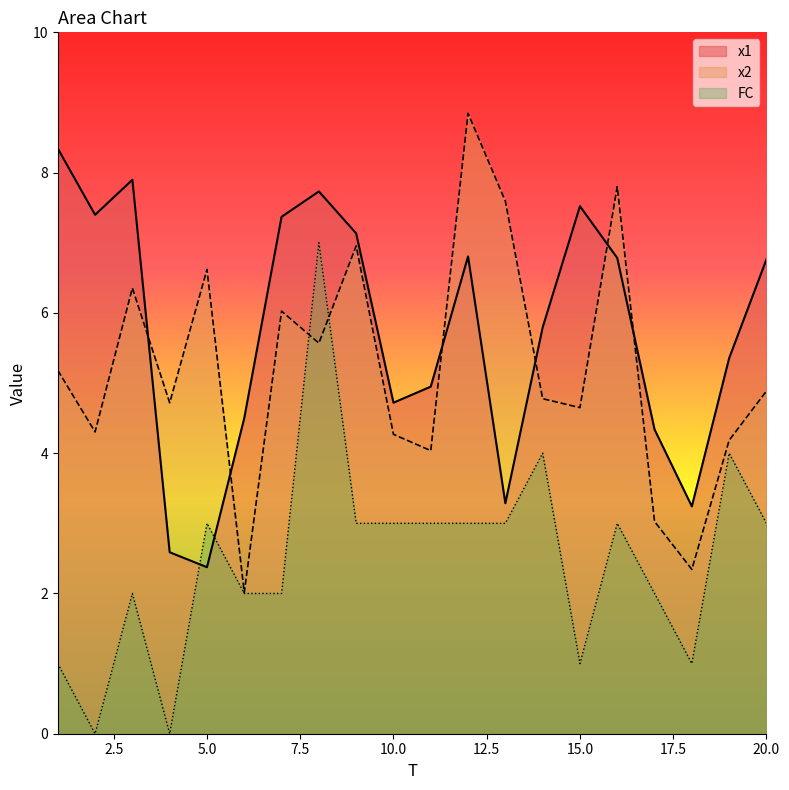

What is the difference between the highest and lowest values at 3?

5.9